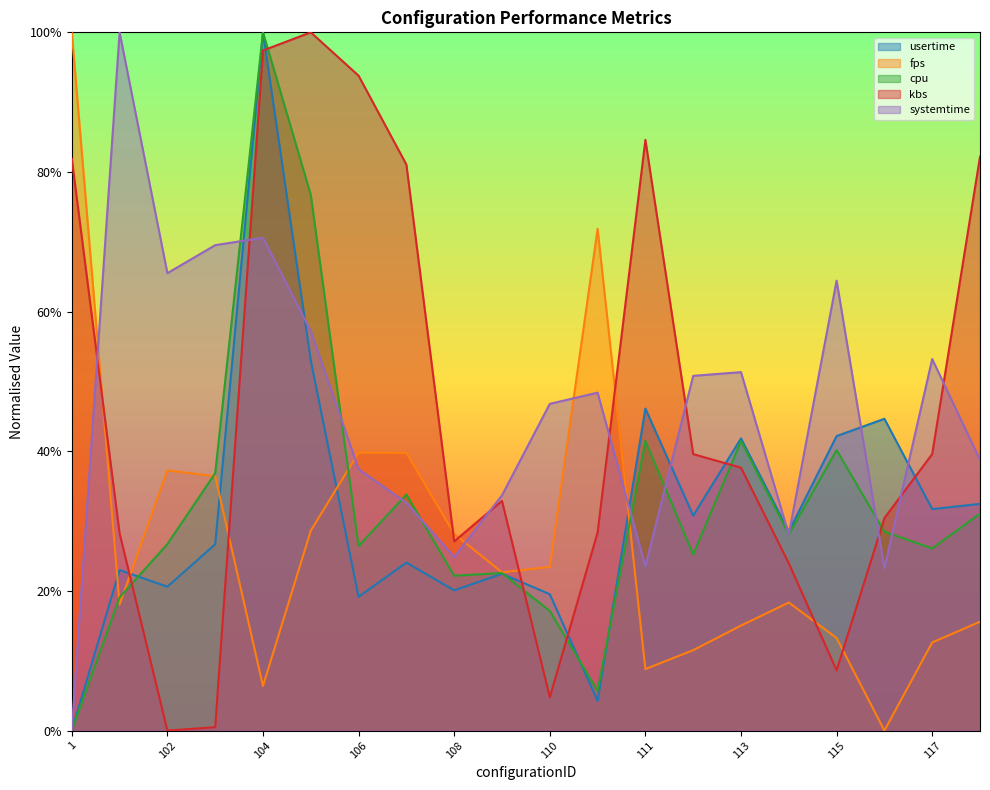

Where do fps and kbs first cross each other?

1 and 101